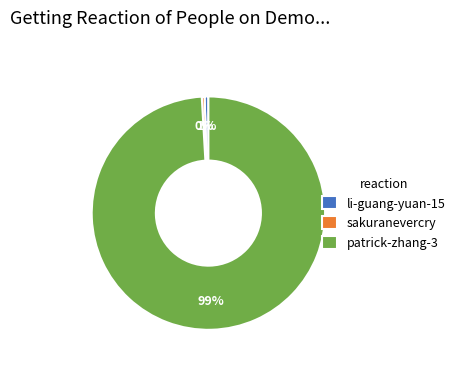

To the nearest percent, what is the combined percentage of patrick-zhang-3 and sakuranevercry?

99%